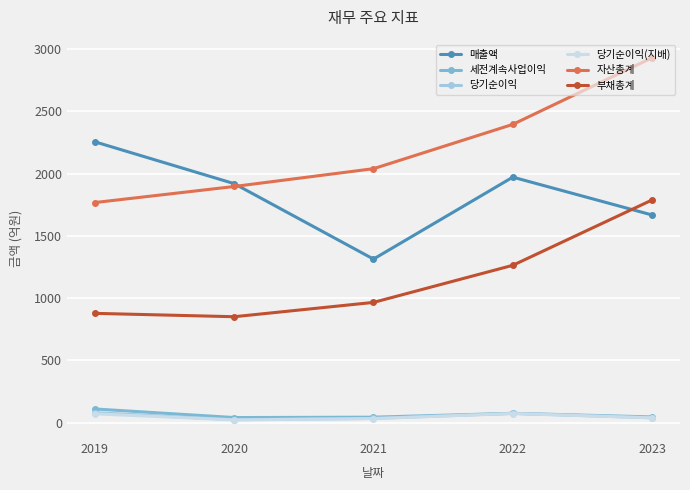

Does the chart display data point markers on the line(s)?

Yes